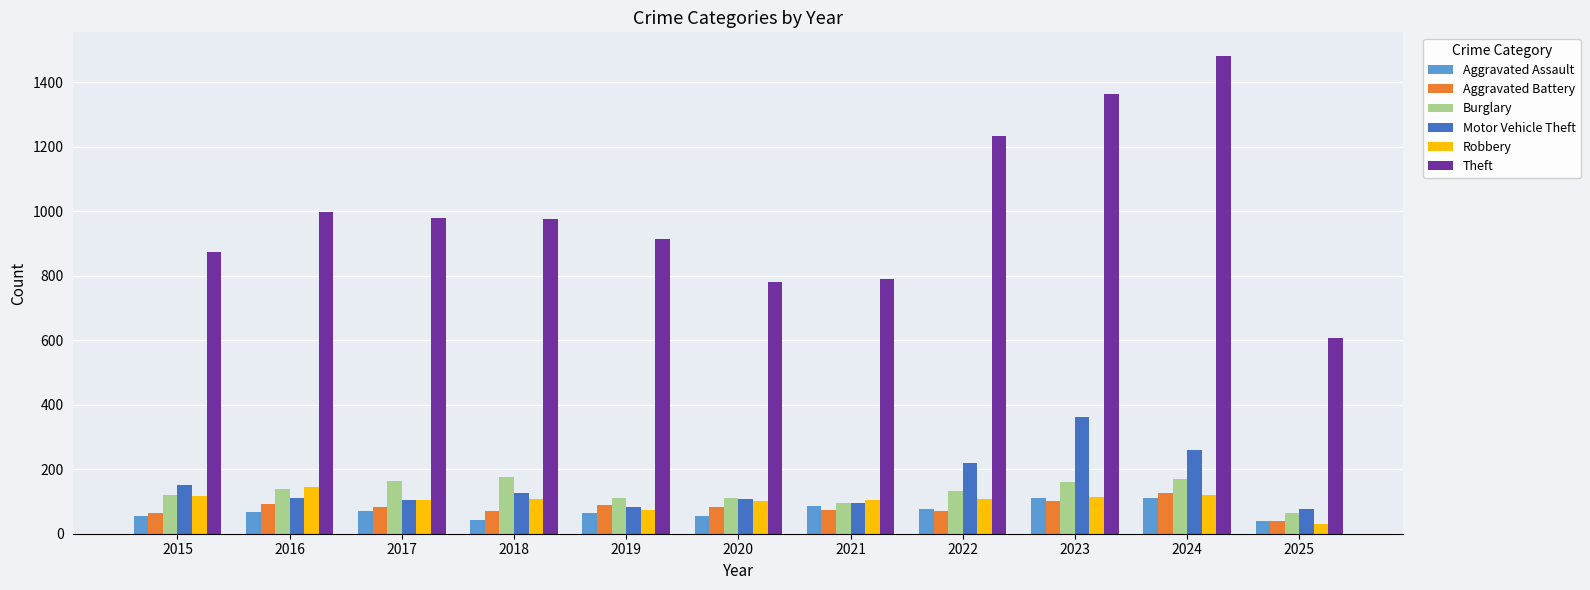

How many categories are shown in the chart?

11